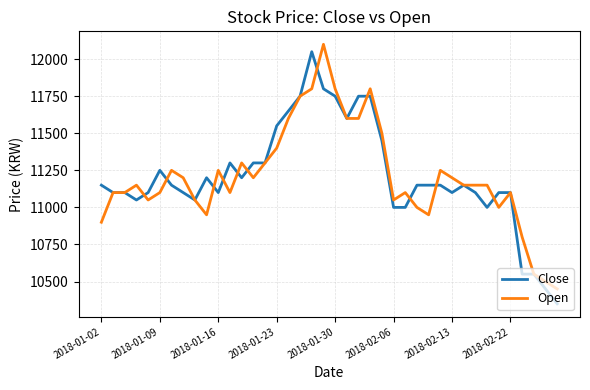

What is the maximum value for Open?

12100